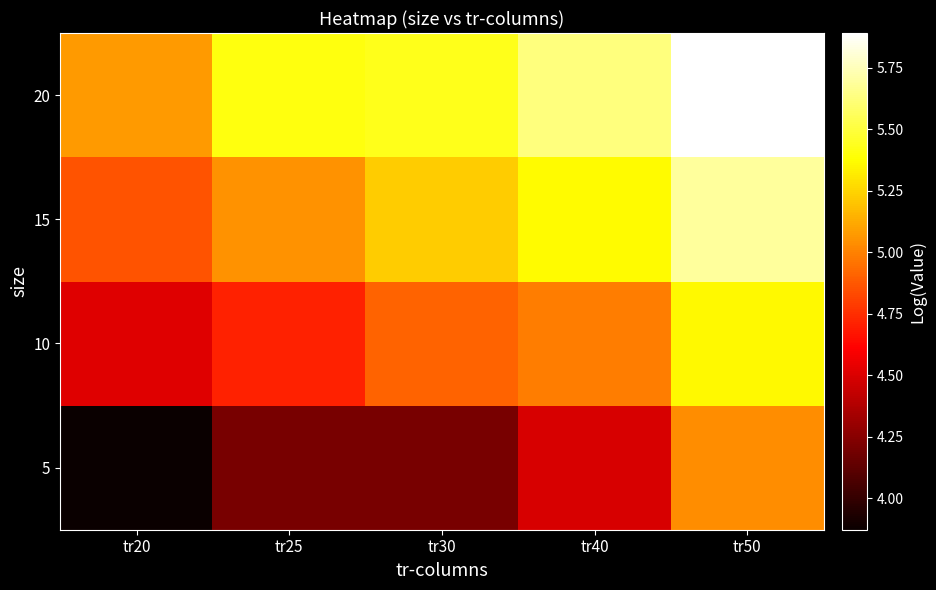

Reading left to right, extract all data points from this chart.

5: tr20=3.9	tr25=4.2	tr30=4.2	tr40=4.5	tr50=5.0
10: tr20=4.5	tr25=4.7	tr30=4.9	tr40=5.0	tr50=5.4
15: tr20=4.9	tr25=5.0	tr30=5.2	tr40=5.4	tr50=5.7
20: tr20=5.1	tr25=5.4	tr30=5.4	tr40=5.6	tr50=5.9